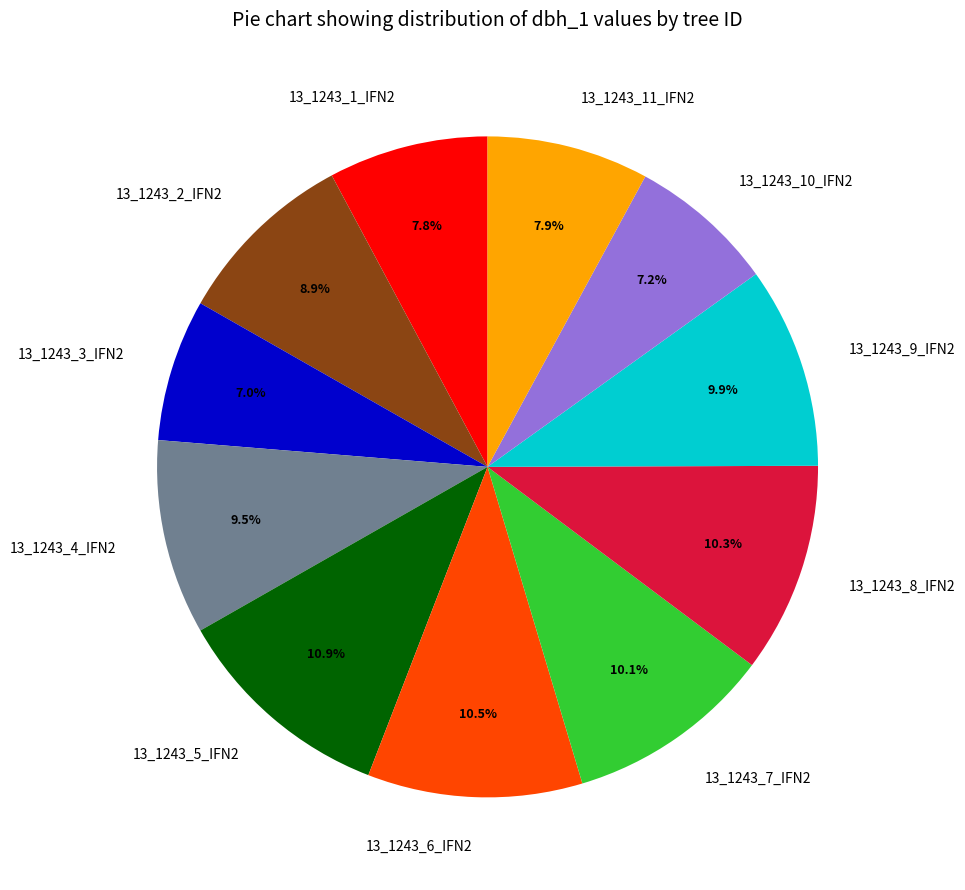

Does 13_1243_10_IFN2 account for over 50% of the chart?

No